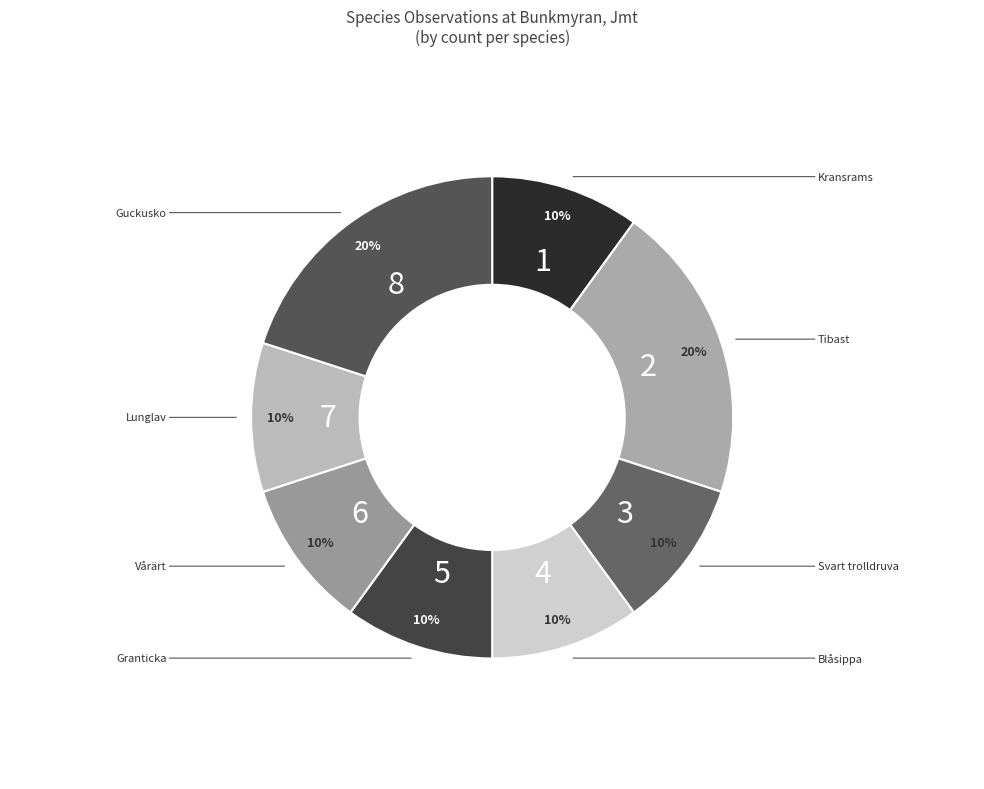

How many segments does this pie chart have?

8